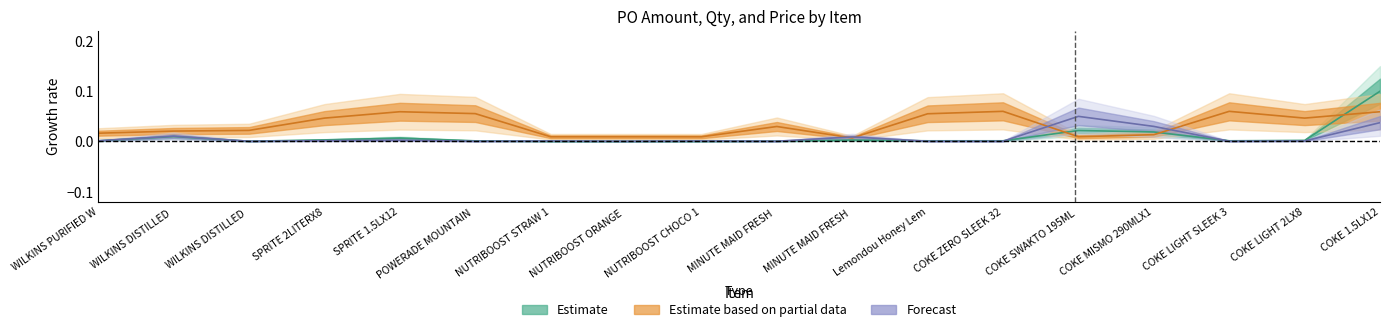

What is the difference between the maximum and minimum values in the PO Price series?

0.1